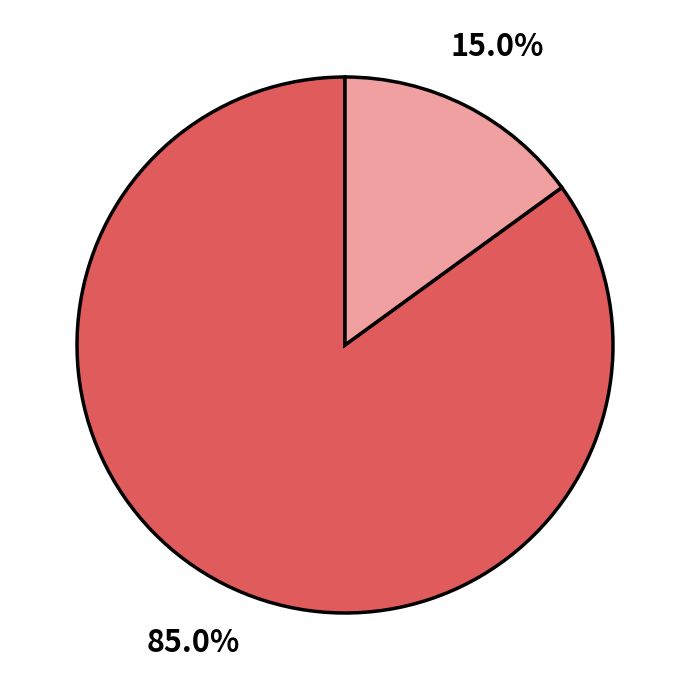

Count the number of slices in the pie.

2